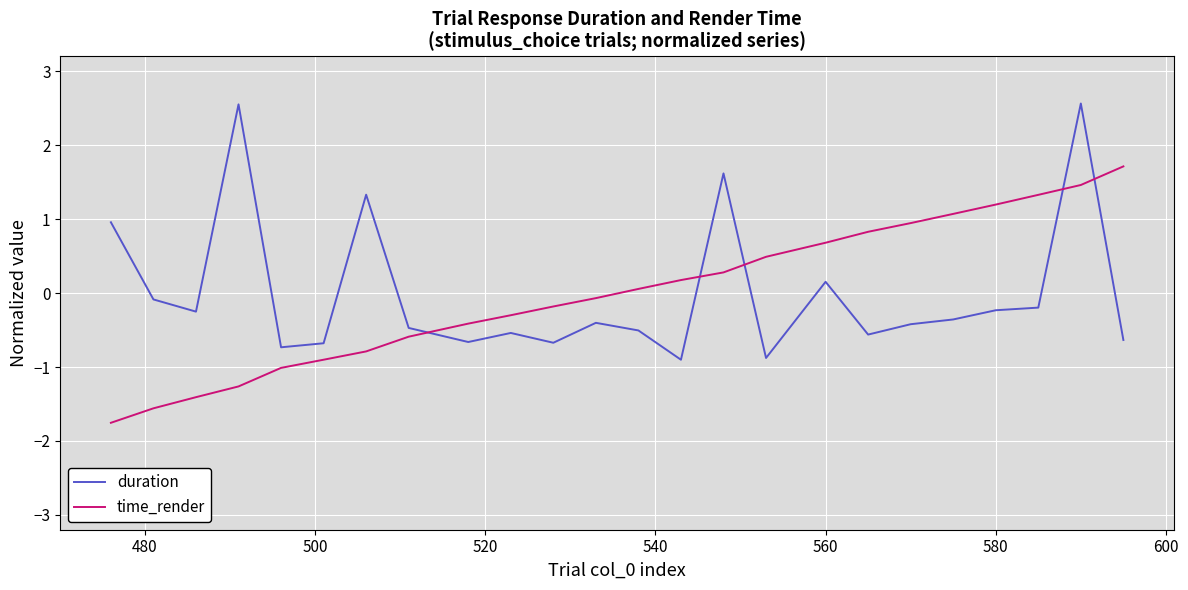

True or false: time_render and duration intersect in this chart.

True